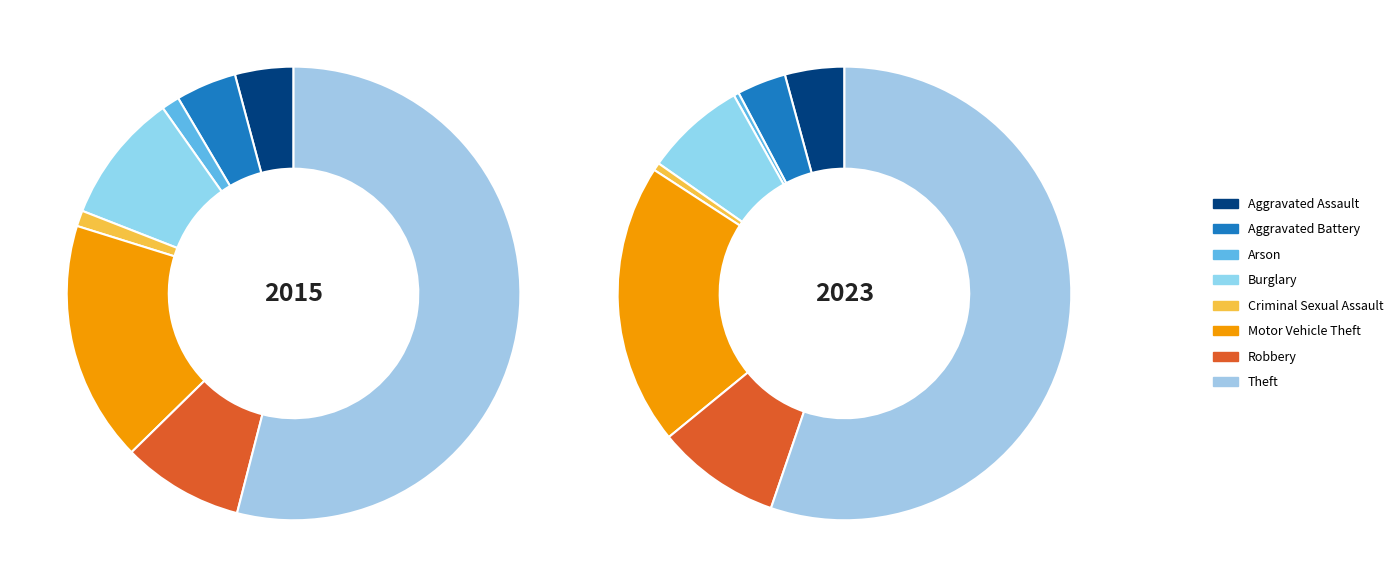

How many segments does this pie chart have?

8